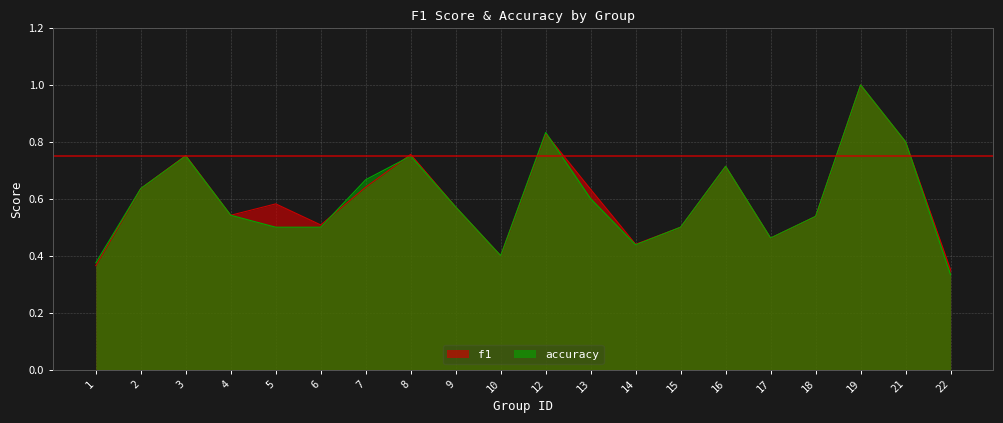

Which category has the highest value across all series?

19